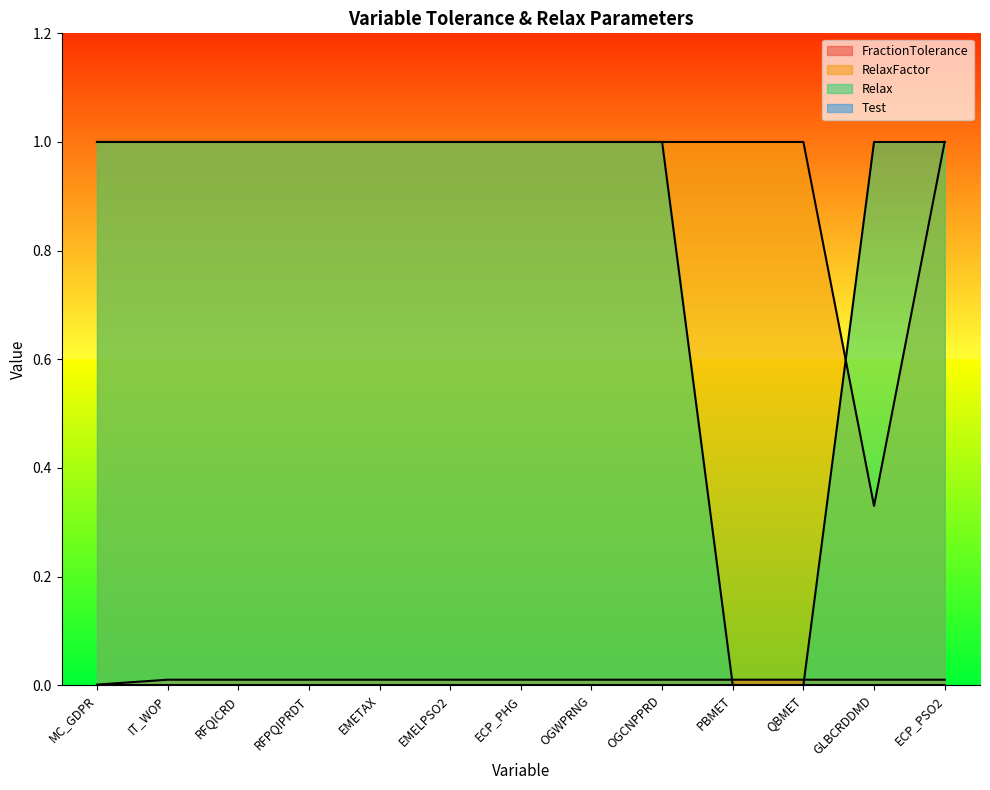

Rank the series at RFPQIPRDT from lowest to highest value.

FractionTolerance, RelaxFactor, Relax